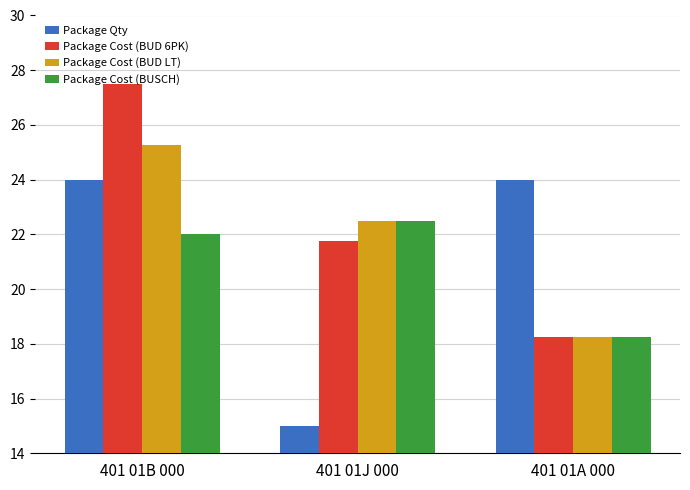

What is the maximum value shown in the chart?

27.5